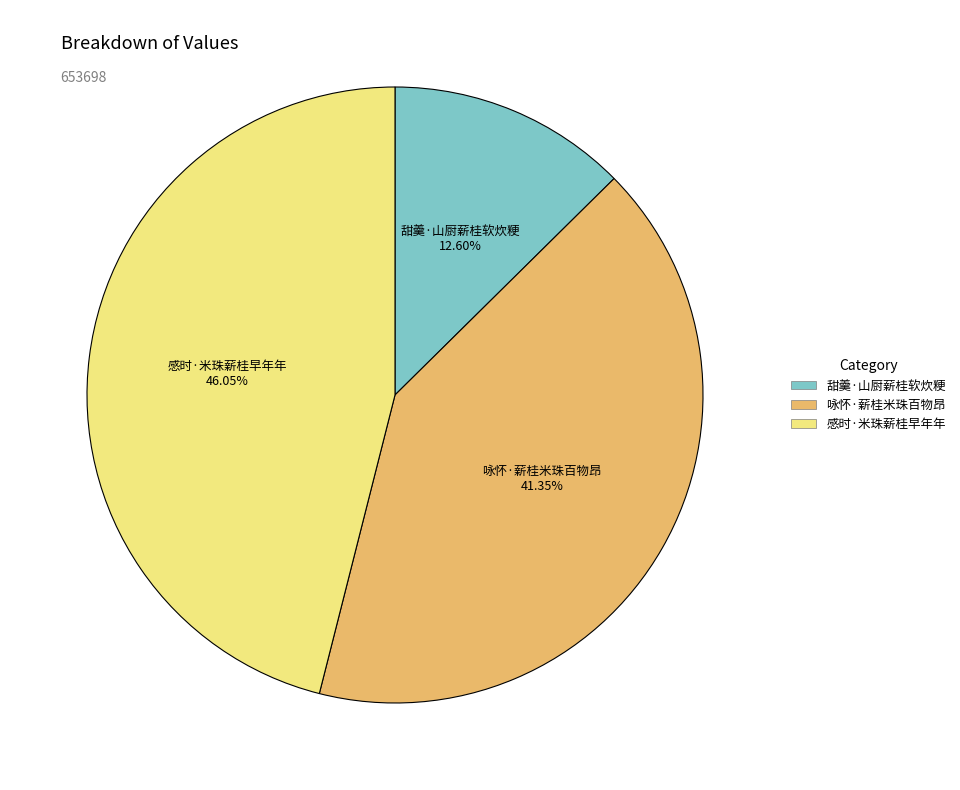

Rank the categories by value from lowest to highest.

甜羹·山厨薪桂软炊粳, 咏怀·薪桂米珠百物昂, 感时·米珠薪桂早年年